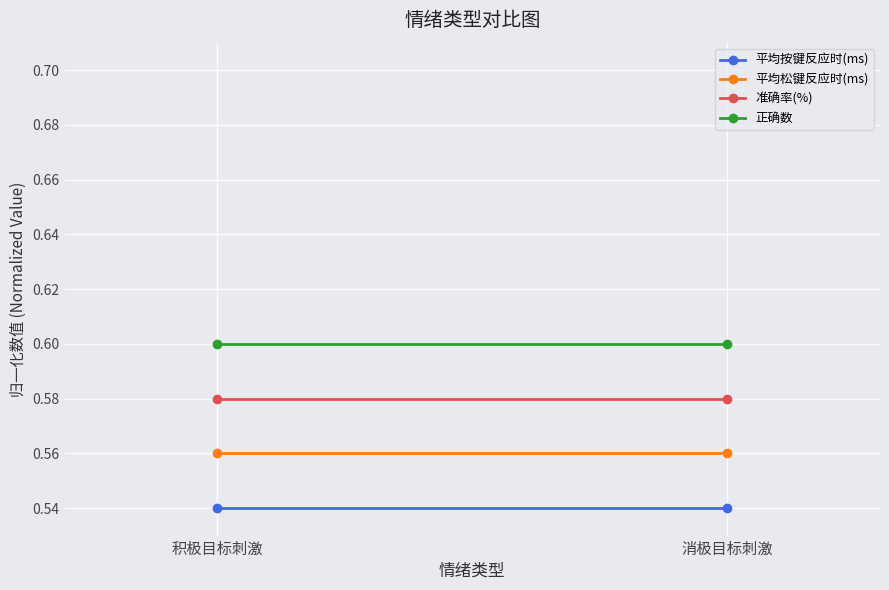

Reading left to right, extract all data points from this chart.

平均按键反应时(ms): 0.5	0.5
平均松键反应时(ms): 0.6	0.6
准确率(%): 0.6	0.6
正确数: 0.6	0.6